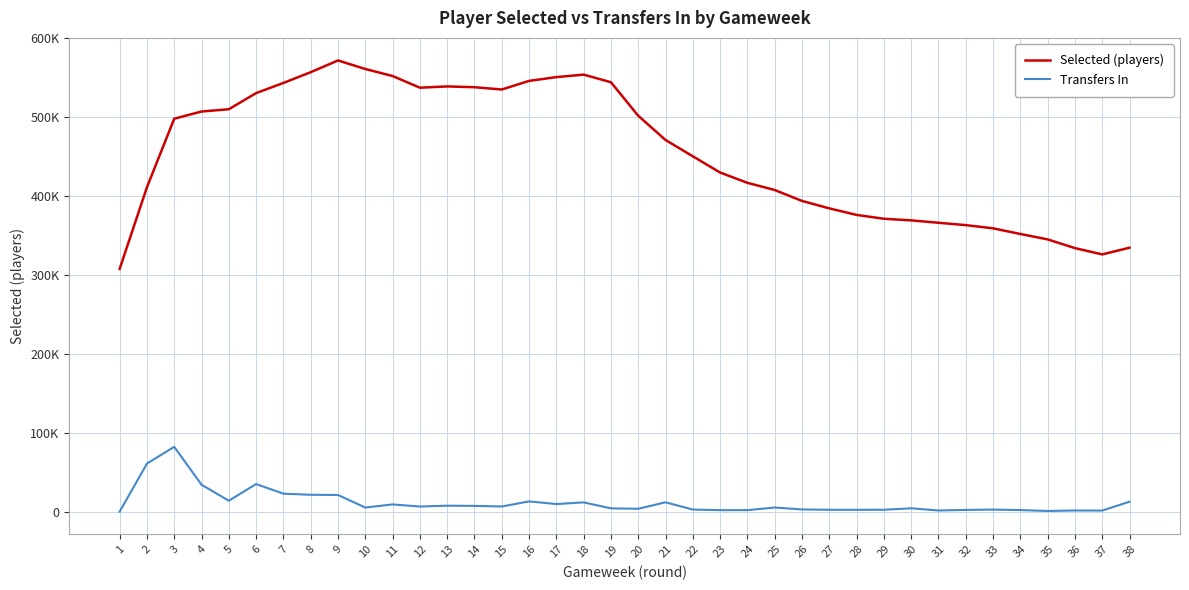

What are all the series names shown in the legend?

Selected (players), Transfers In